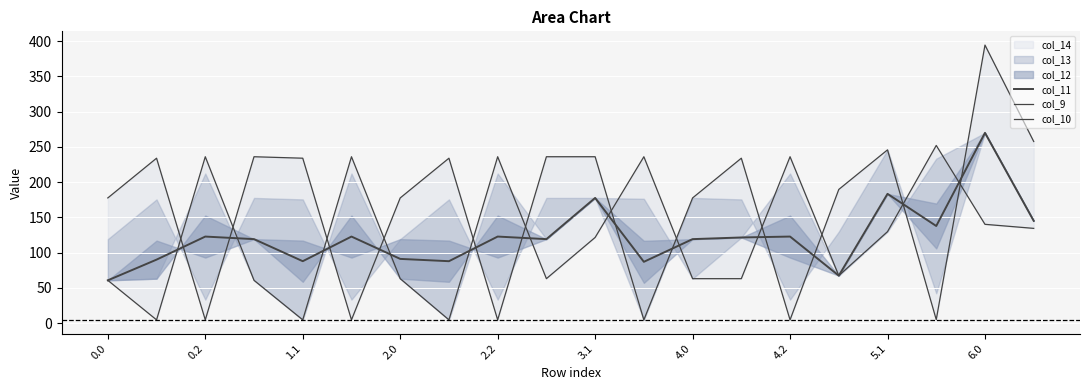

What is the sum of all col_10 values?

2413.6